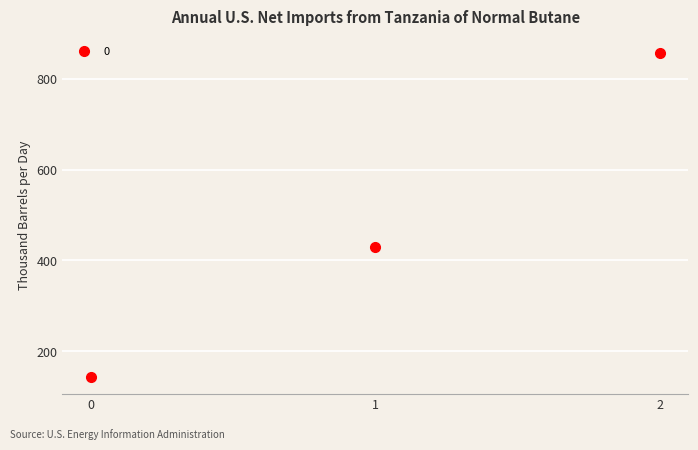

What is the change in value from 0 to 1?

+285.7